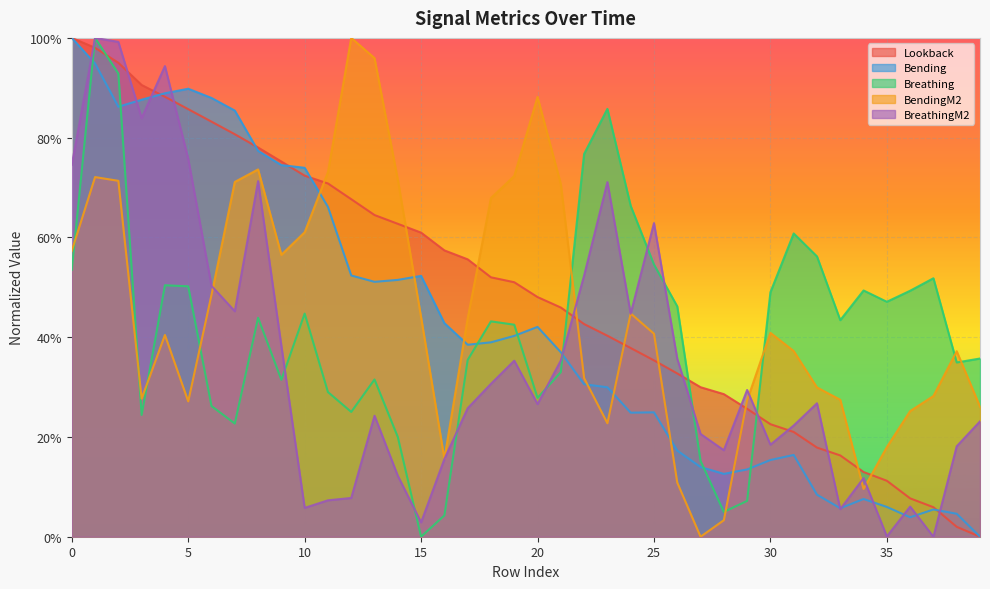

What is the highest value of the BreathingM2 series?

1.0